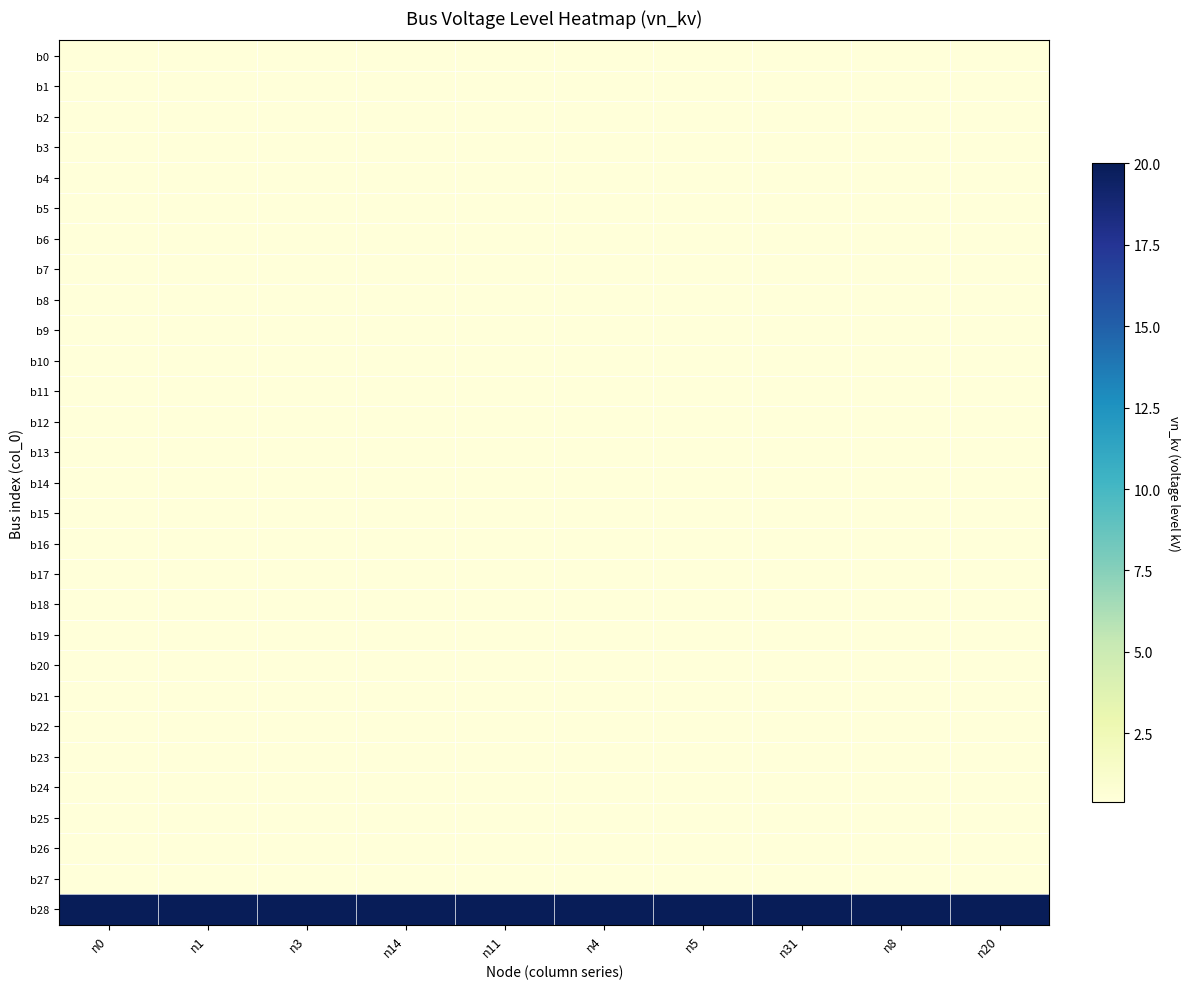

At how many categories does at least one series exceed 17?

10